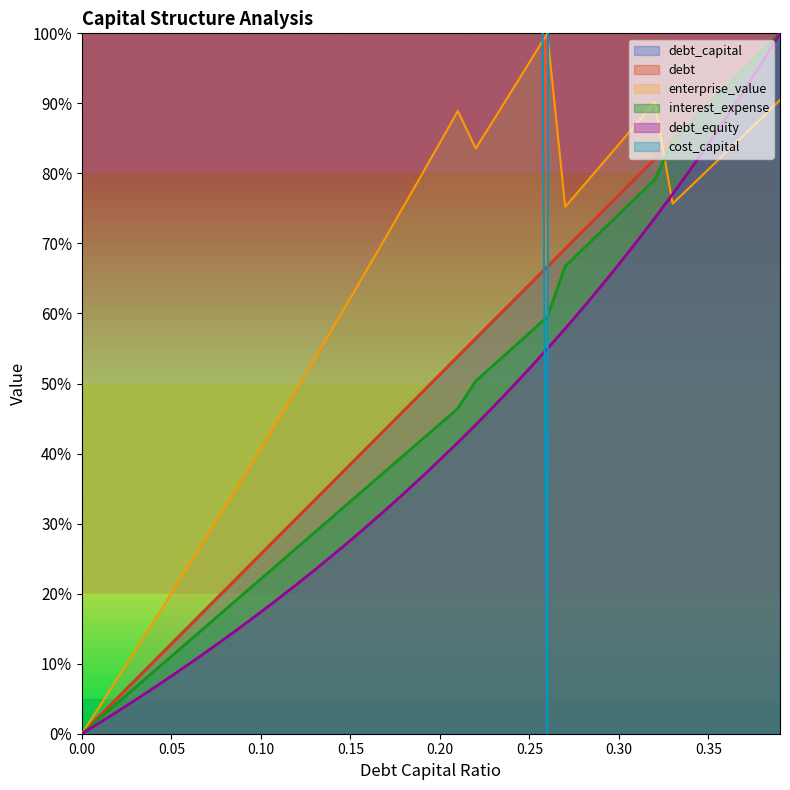

How many categories are shown in the chart?

40